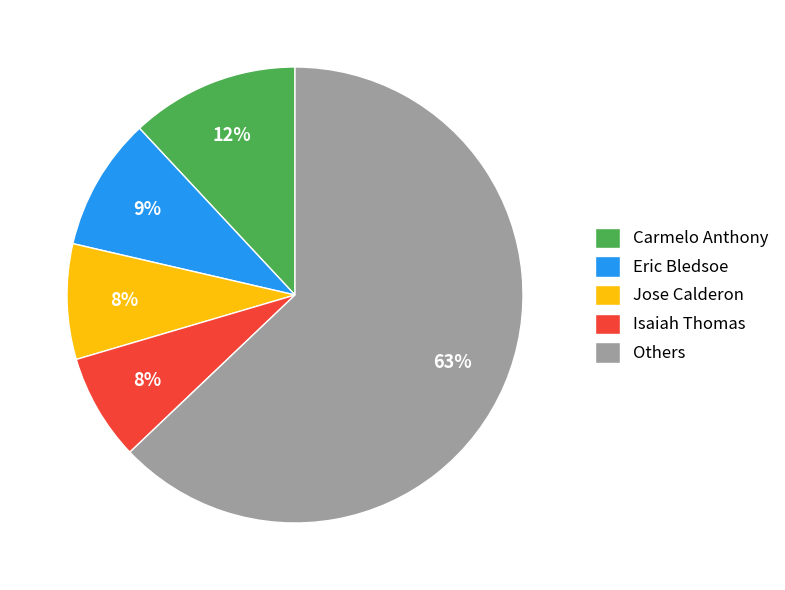

The Carmelo Anthony slice represents 1% of the pie. True or false?

False